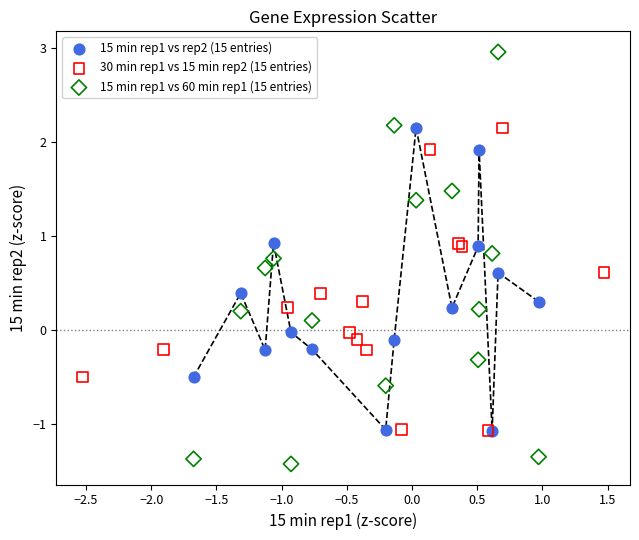

Which series has the widest spread of Y values?

15 min rep1 vs 60 min rep1 (15 entries)